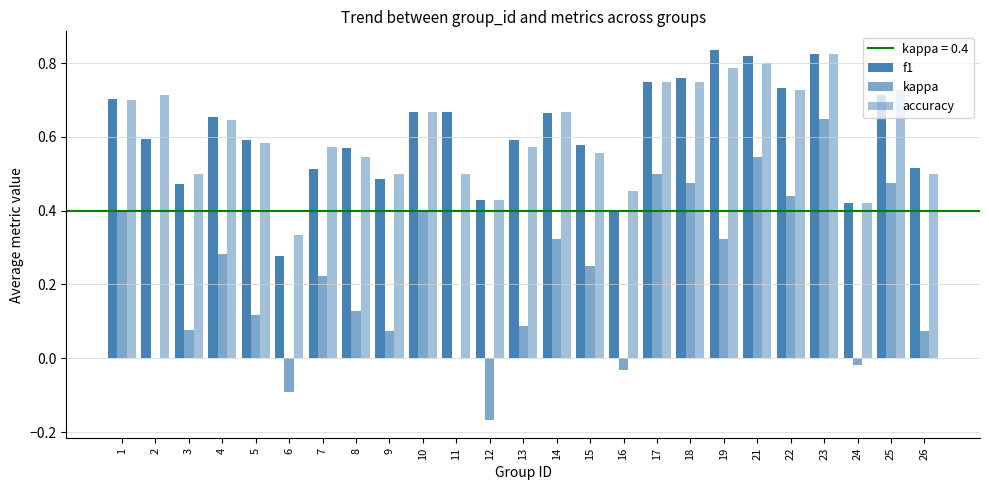

Reading left to right, transcribe all the data shown in this chart.

f1: 0.7	0.6	0.5	0.7	0.6	0.3	0.5	0.6	0.5	0.7	0.7	0.4	0.6	0.7	0.6	0.4	0.7	0.8	0.8	0.8	0.7	0.8	0.4	0.7	0.5
kappa: 0.4	0.0	0.1	0.3	0.1	-0.1	0.2	0.1	0.1	0.4	0.0	-0.2	0.1	0.3	0.3	-0.0	0.5	0.5	0.3	0.5	0.4	0.6	-0.0	0.5	0.1
accuracy: 0.7	0.7	0.5	0.6	0.6	0.3	0.6	0.5	0.5	0.7	0.5	0.4	0.6	0.7	0.6	0.5	0.8	0.8	0.8	0.8	0.7	0.8	0.4	0.7	0.5